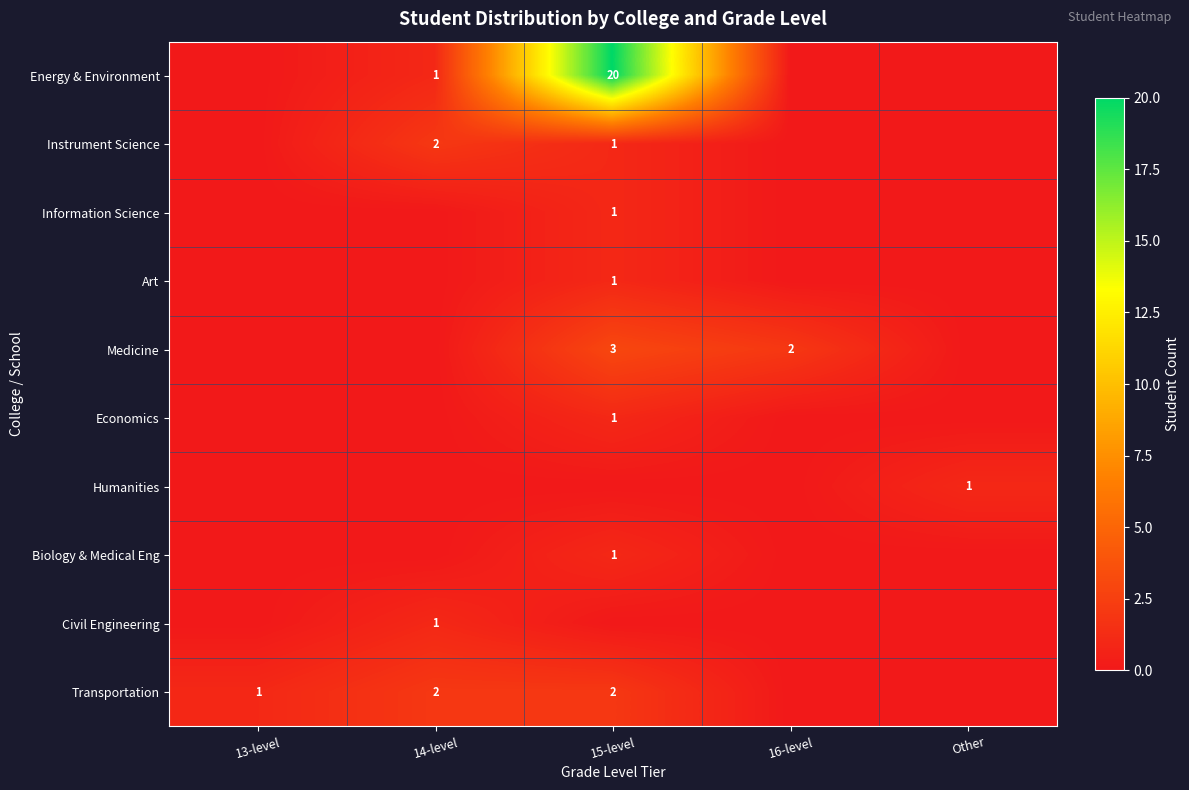

True or false: Instrument Science has a value of 1 at 15-level.

True